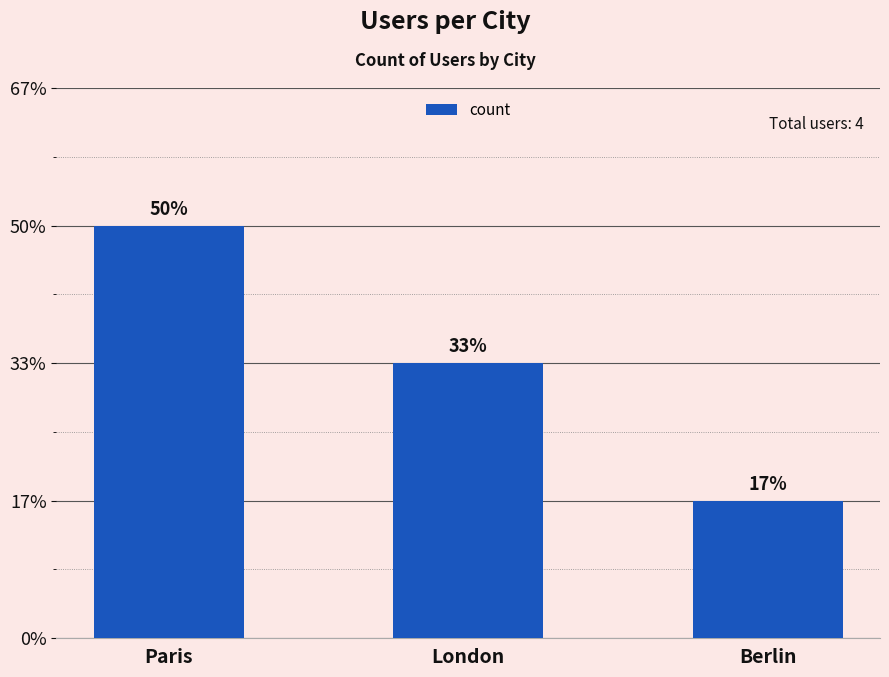

Where does the data first go above 2?

Paris